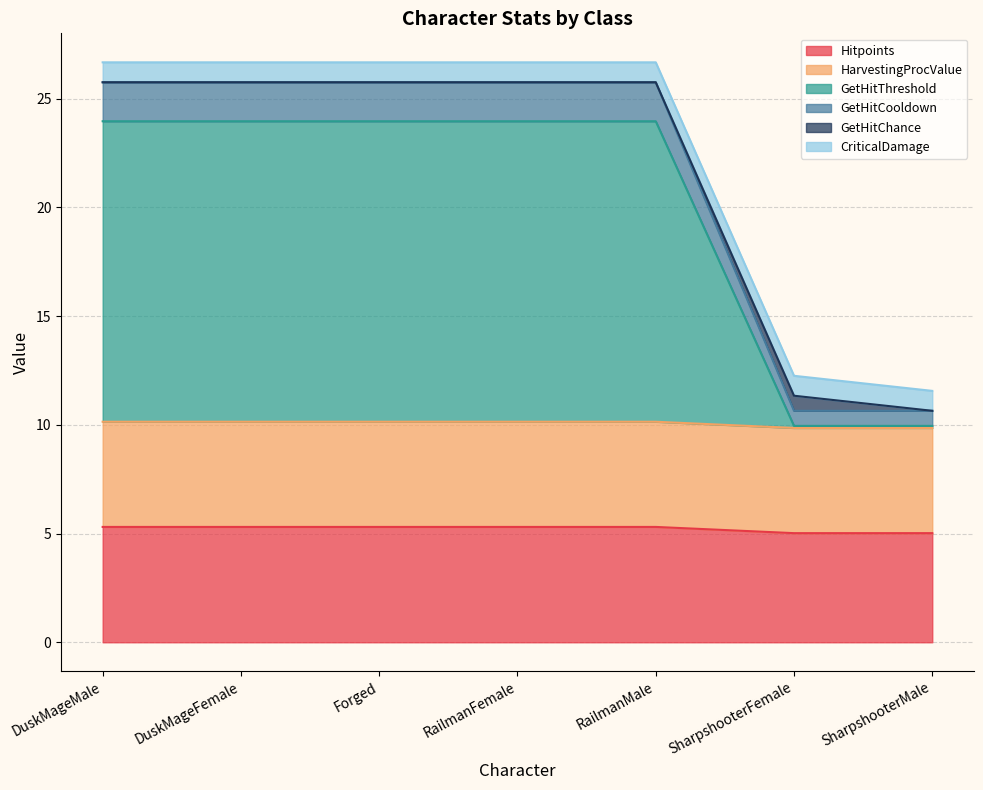

At how many categories does at least one series exceed 5?

7